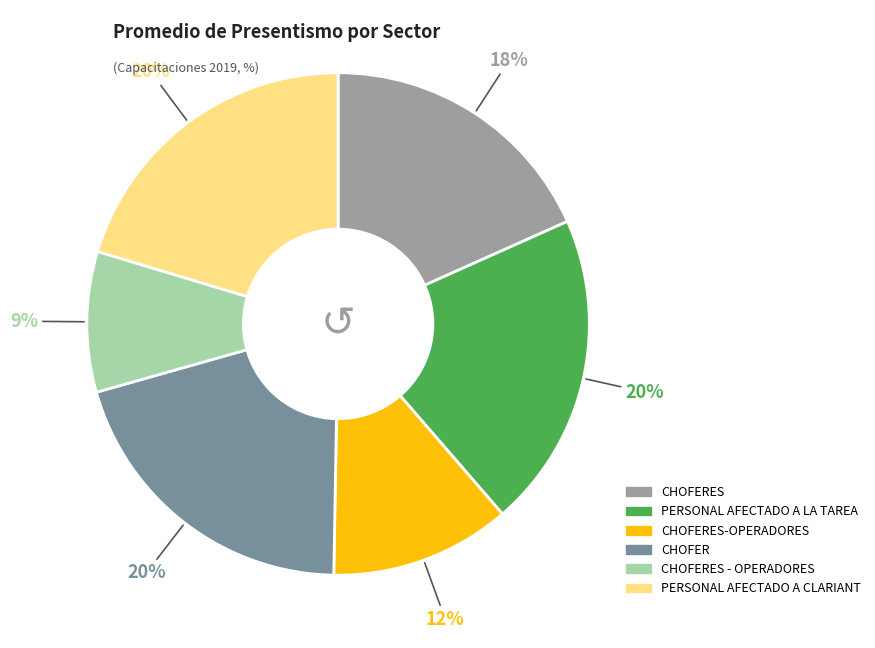

Is there a majority slice in this chart?

No